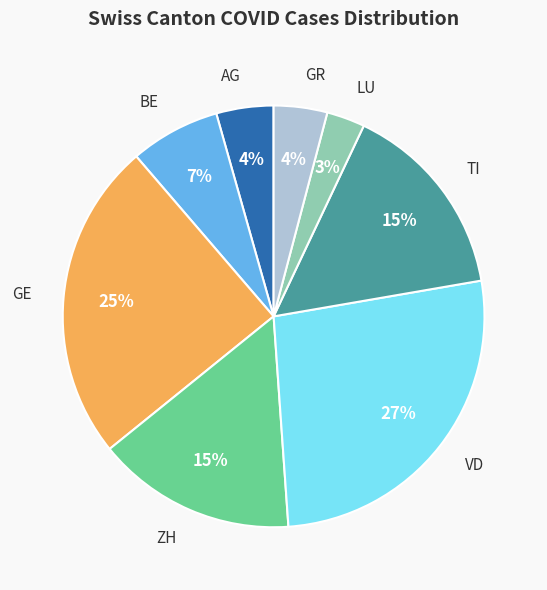

Combined, do AG and GR account for over 50%?

No